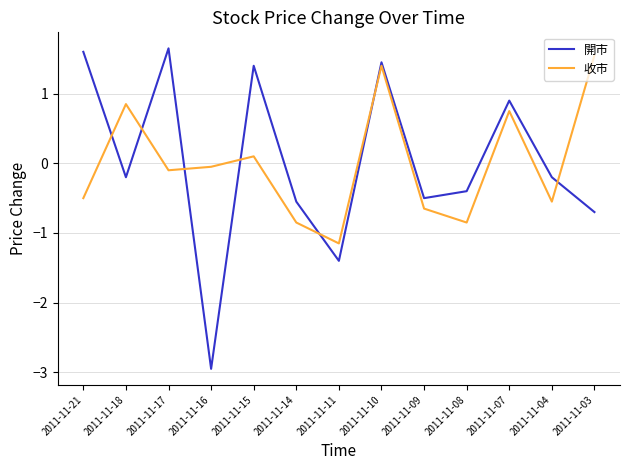

True or false: 開市 and 收市 intersect in this chart.

True